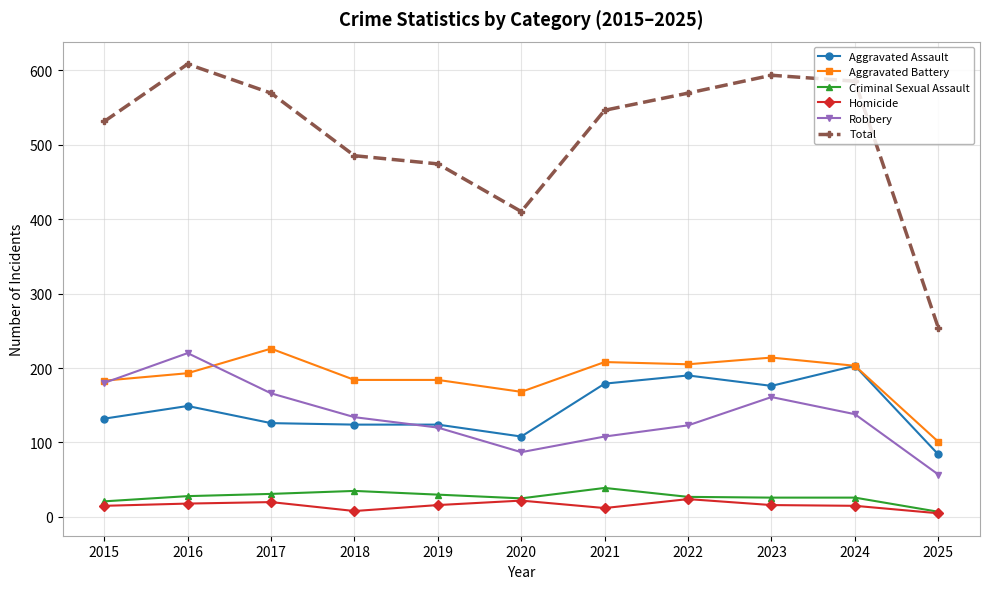

True or false: Homicide and Robbery cross at least once.

False